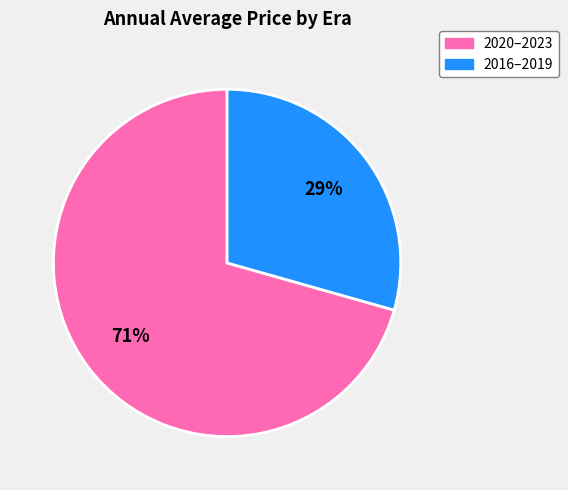

Does any single category account for the majority?

Yes